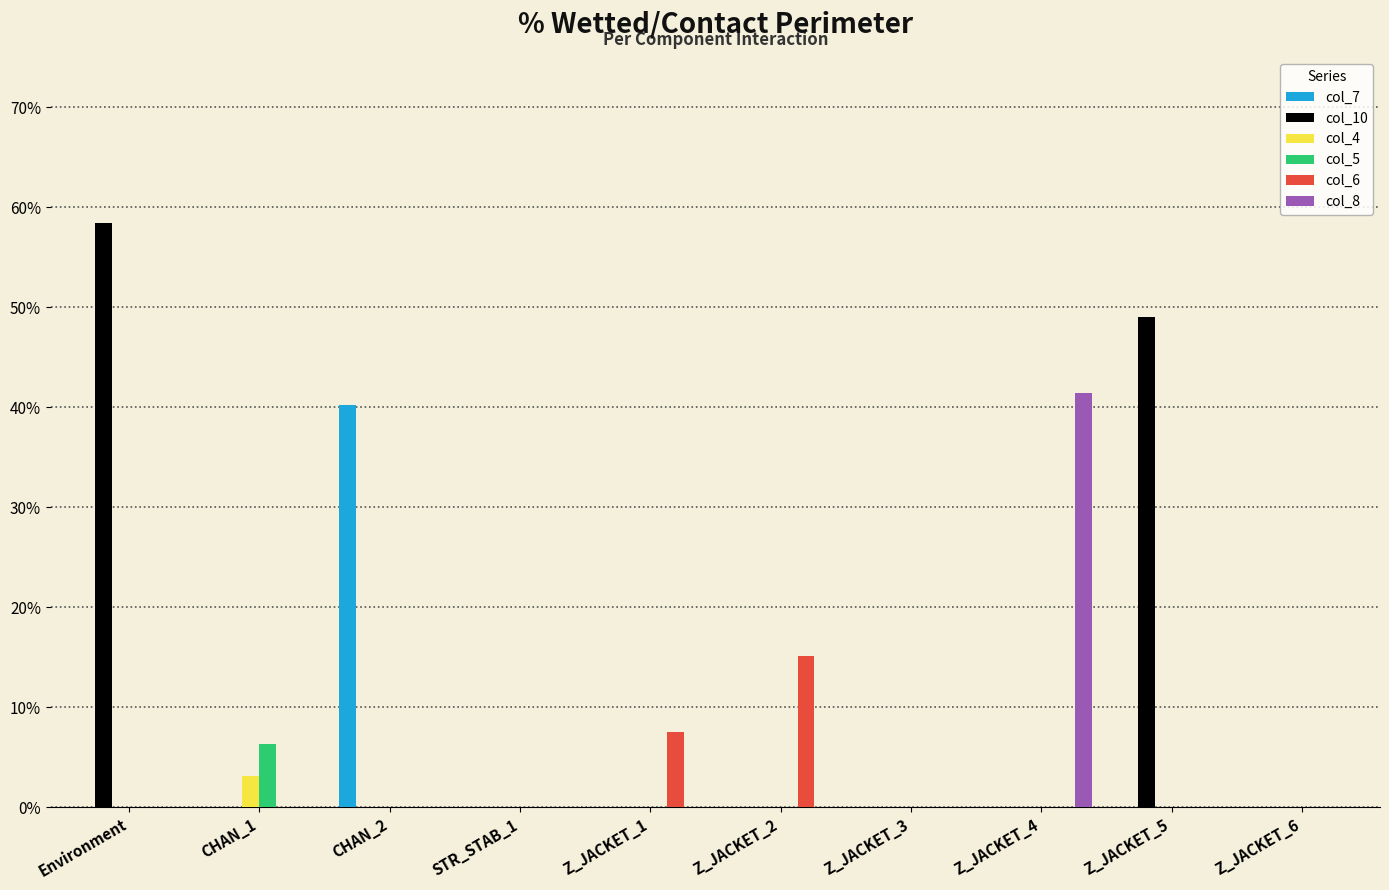

At which category does the chart reach its minimum across all series?

Environment